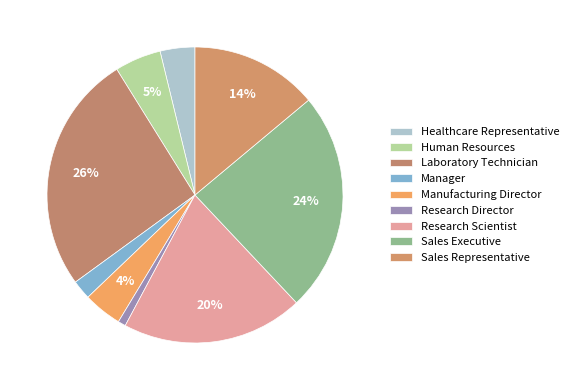

How many slices are in this pie chart?

9